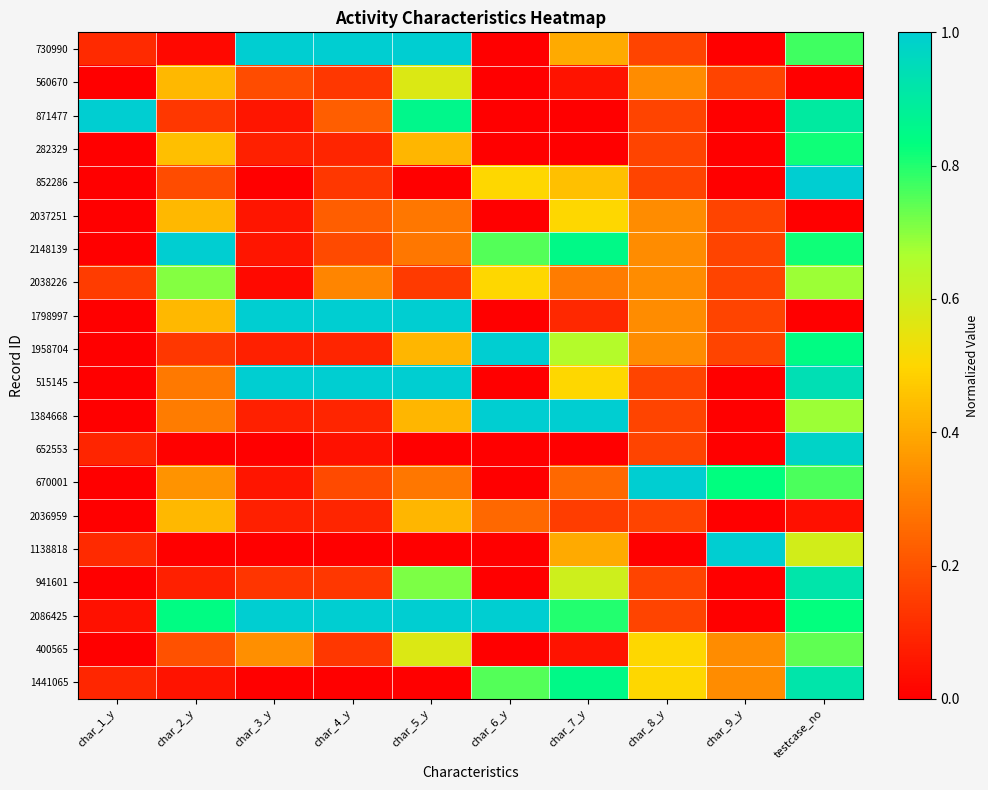

Which category has the highest value across all series?

char_3_y